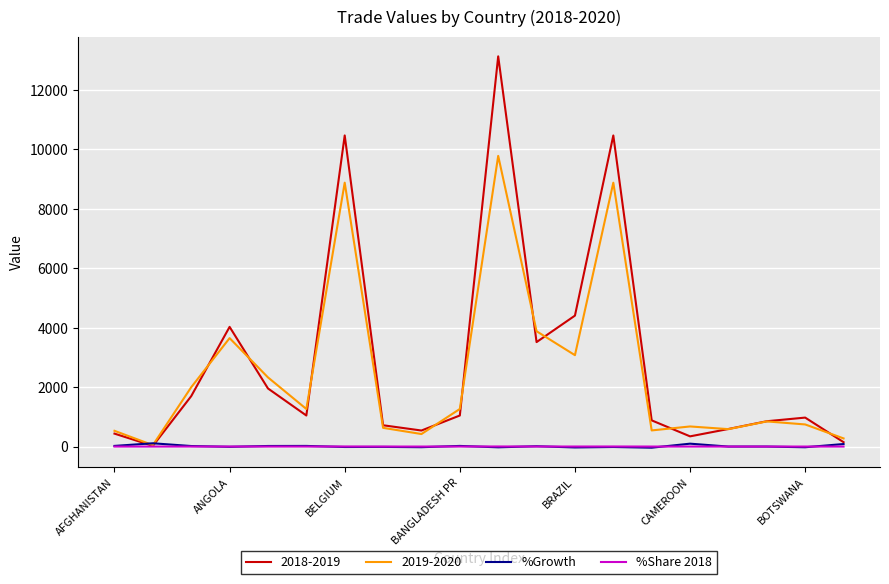

Which series has the widest spread of values?

2018-2019